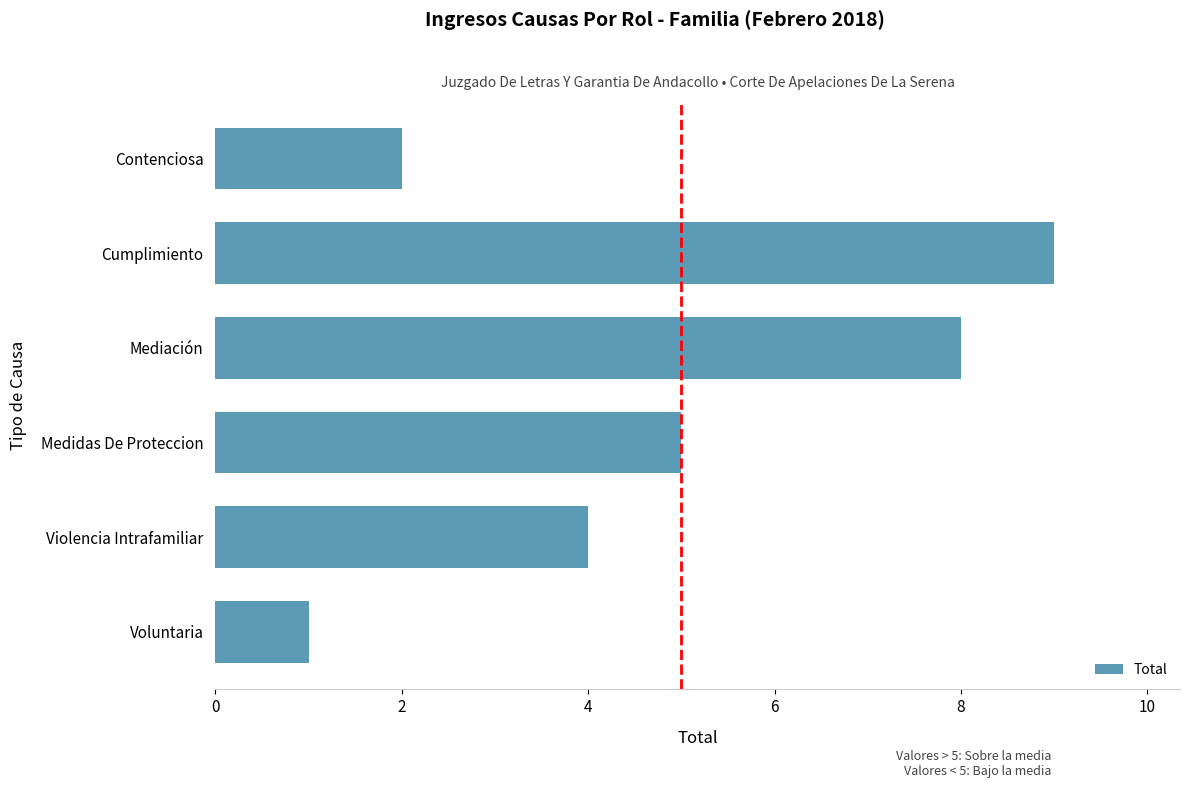

What is the sum of all values?

29